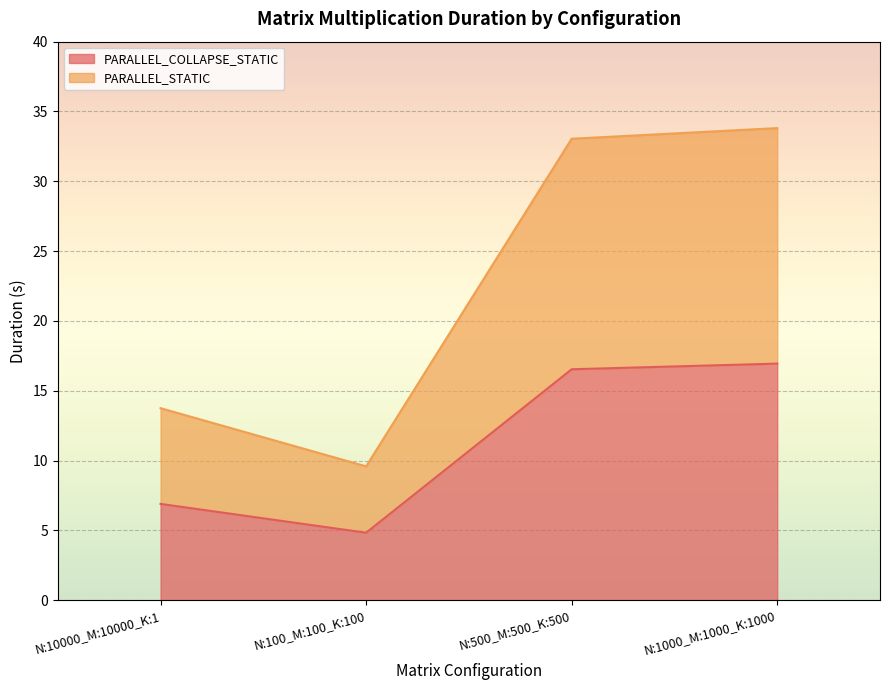

How many series are shown in this chart?

2